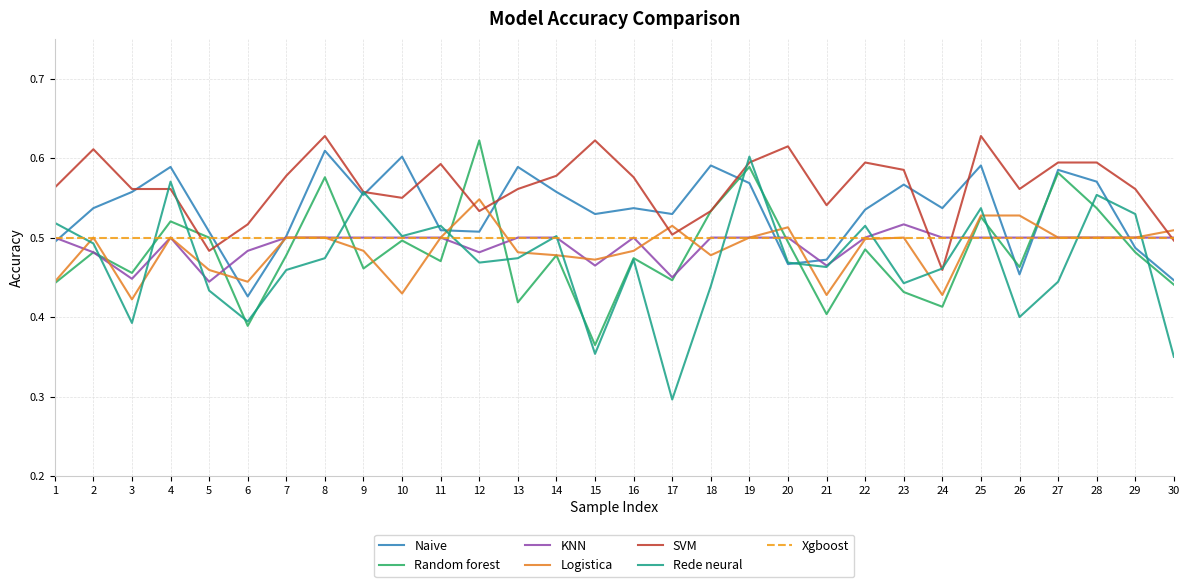

The Random forest series shows 0.9 at 19. True or false?

False